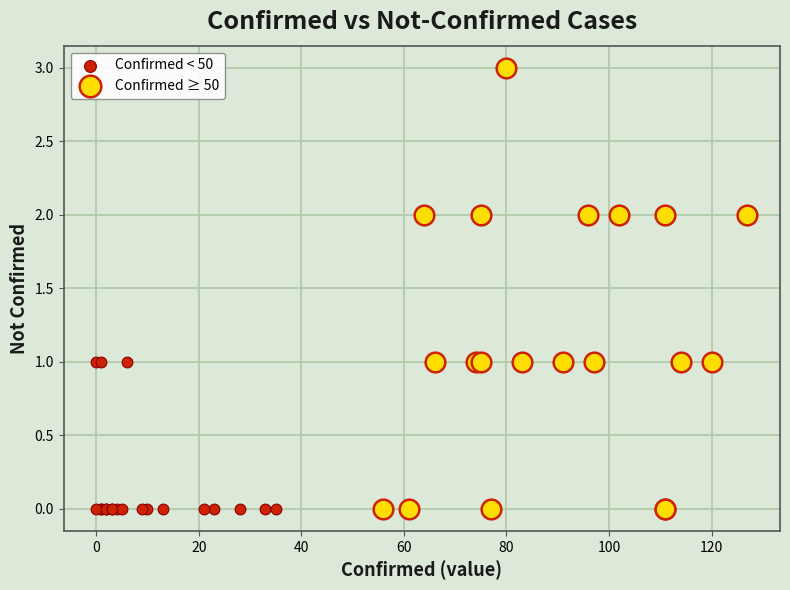

What are all the series names shown in the legend?

Confirmed < 50, Confirmed ≥ 50